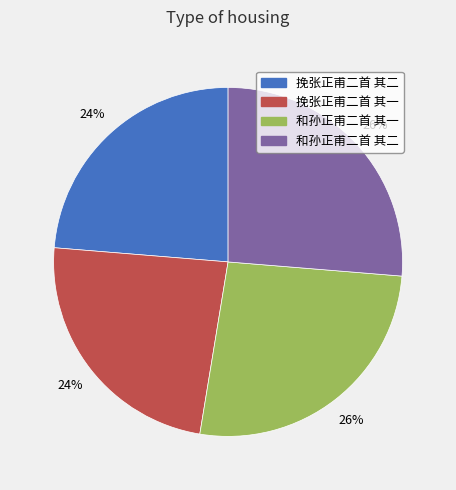

Approximately how many times larger is the value at 挽张正甫二首 其一 compared to 挽张正甫二首 其二?

1.0